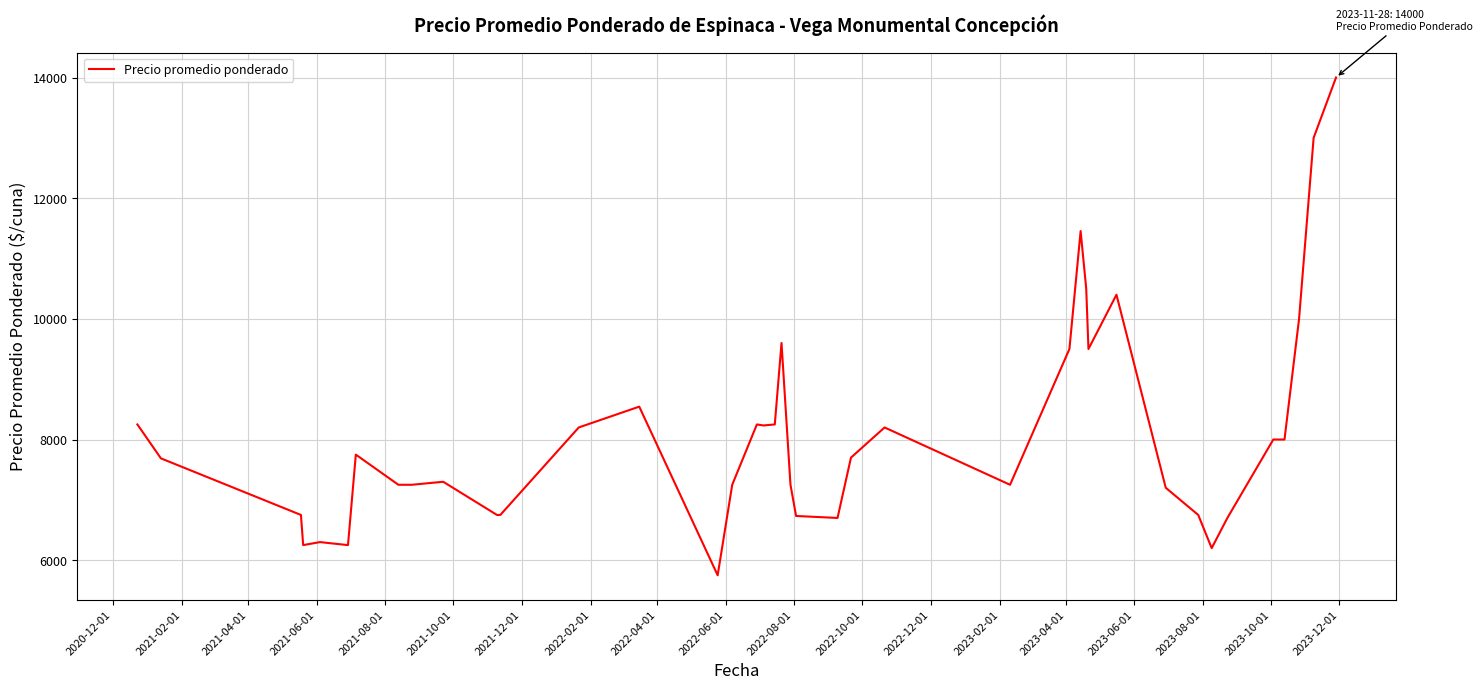

What is the difference between the maximum and minimum values?

8250